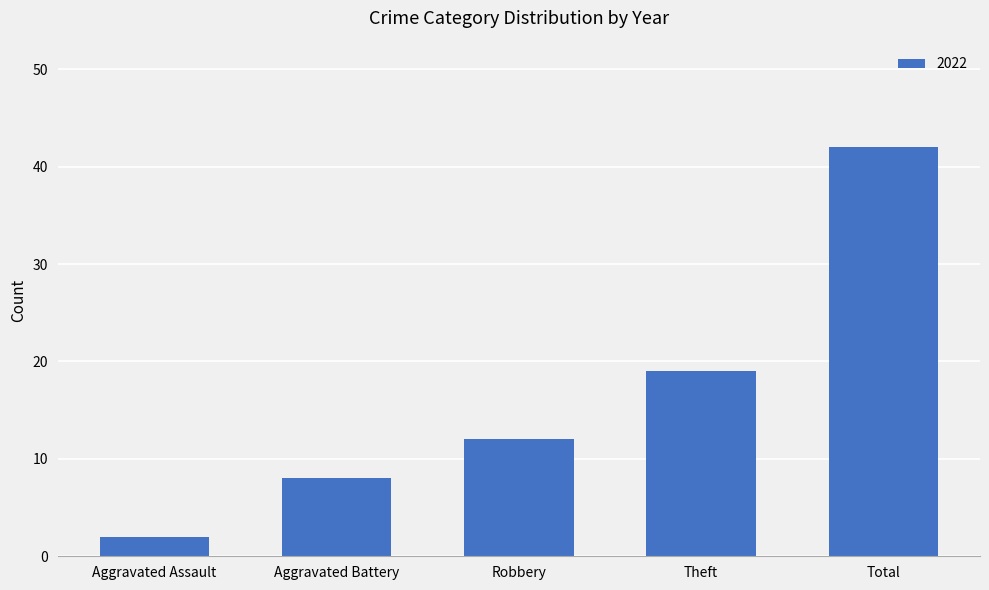

What is the value of the 3rd bar from the left?

12